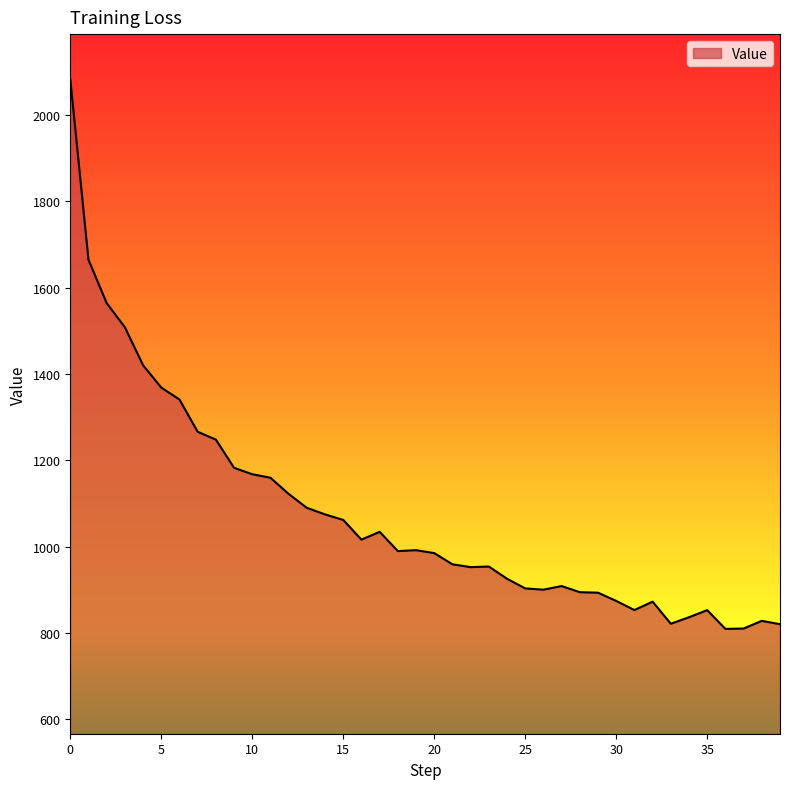

What is the difference between the maximum and minimum values?

1274.0